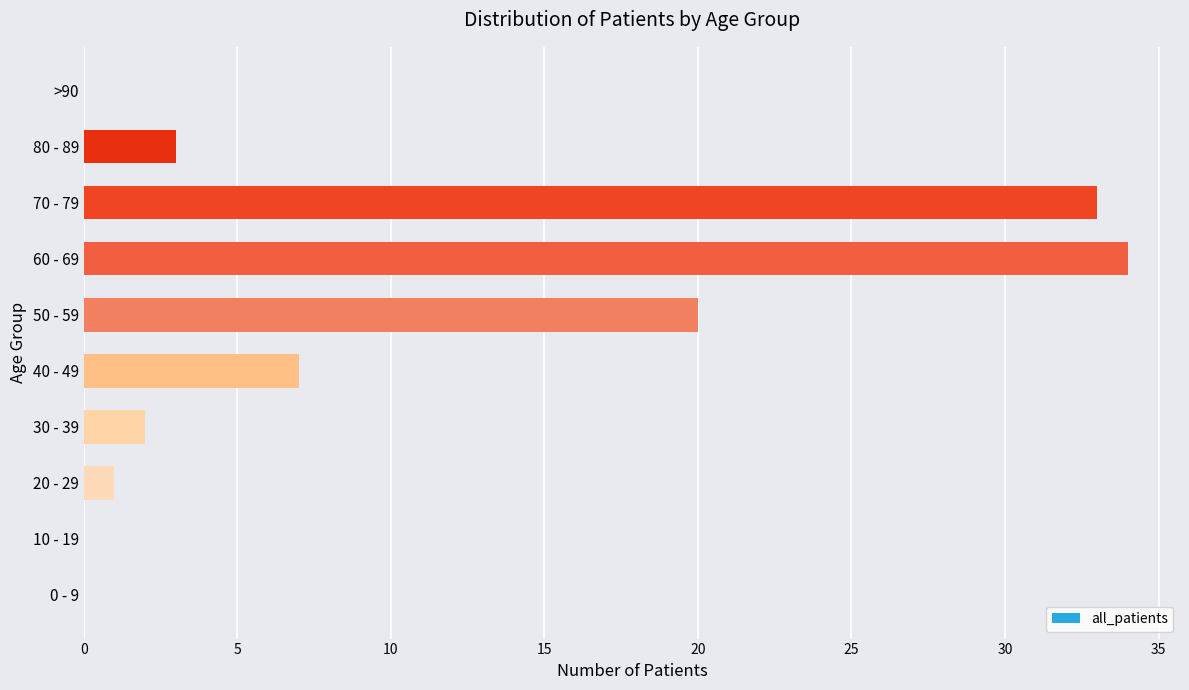

The value at 80 - 89 is 3. True or false?

True